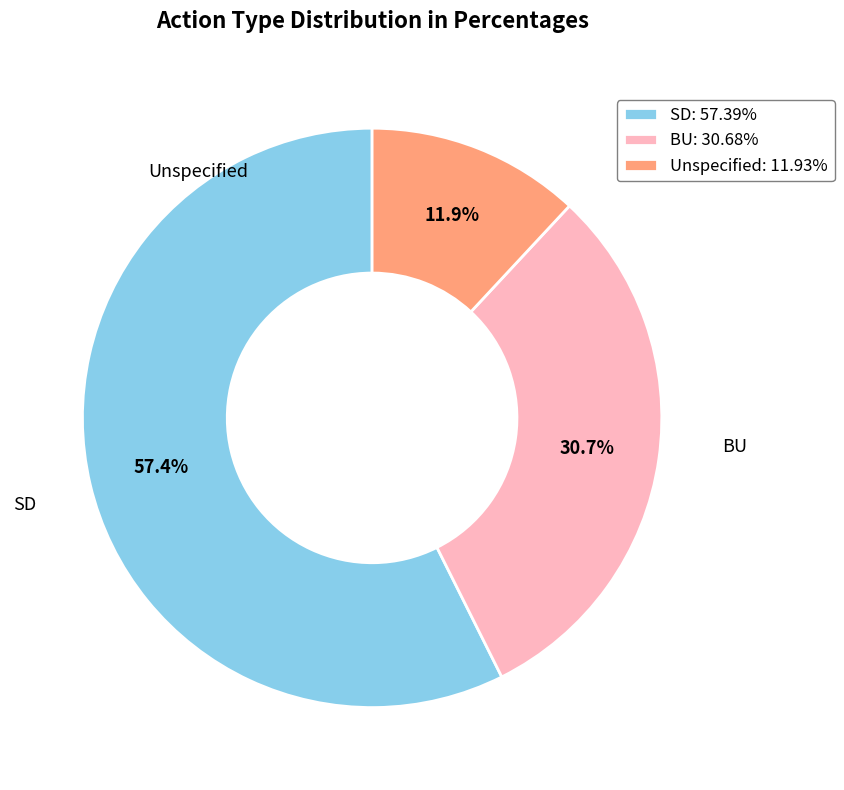

Is the sum of SD: 57.39% and BU: 30.68% greater than half?

Yes